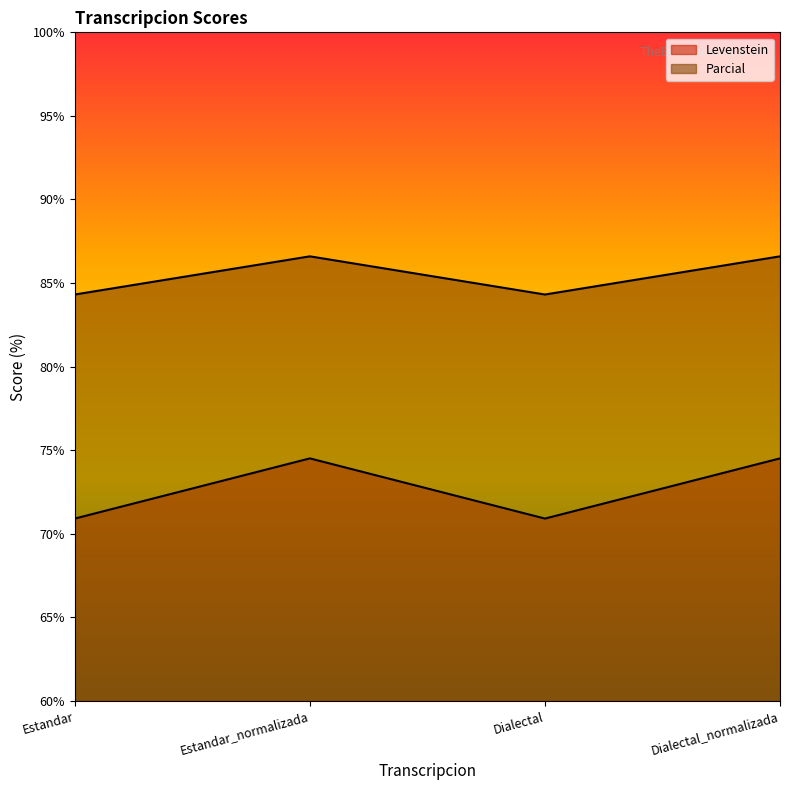

Which category has the highest value across all series?

Estandar_normalizada